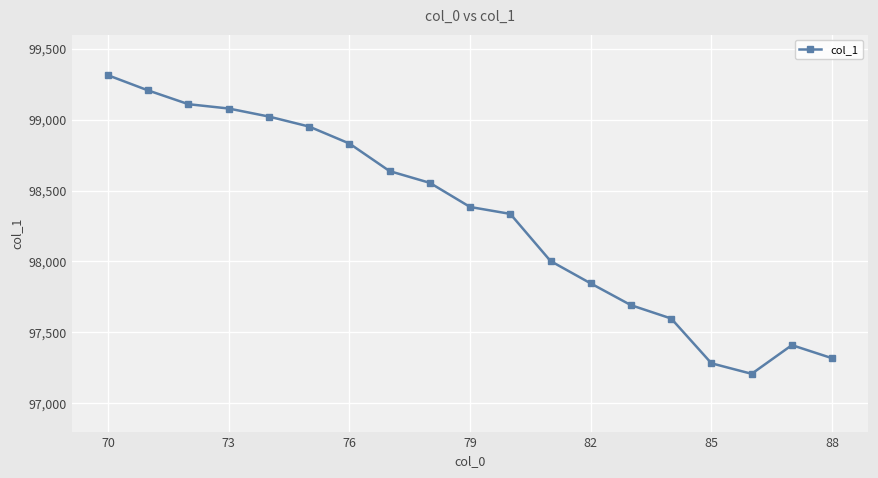

What is the value of the 10th point from the left?

98384.1